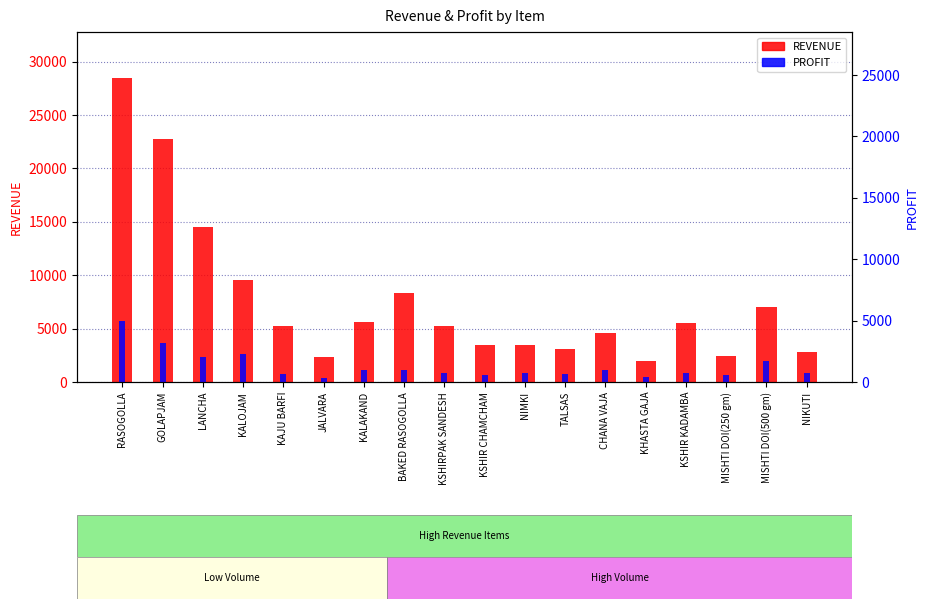

What is the difference between the maximum and second lowest values in the REVENUE series?

26148.0